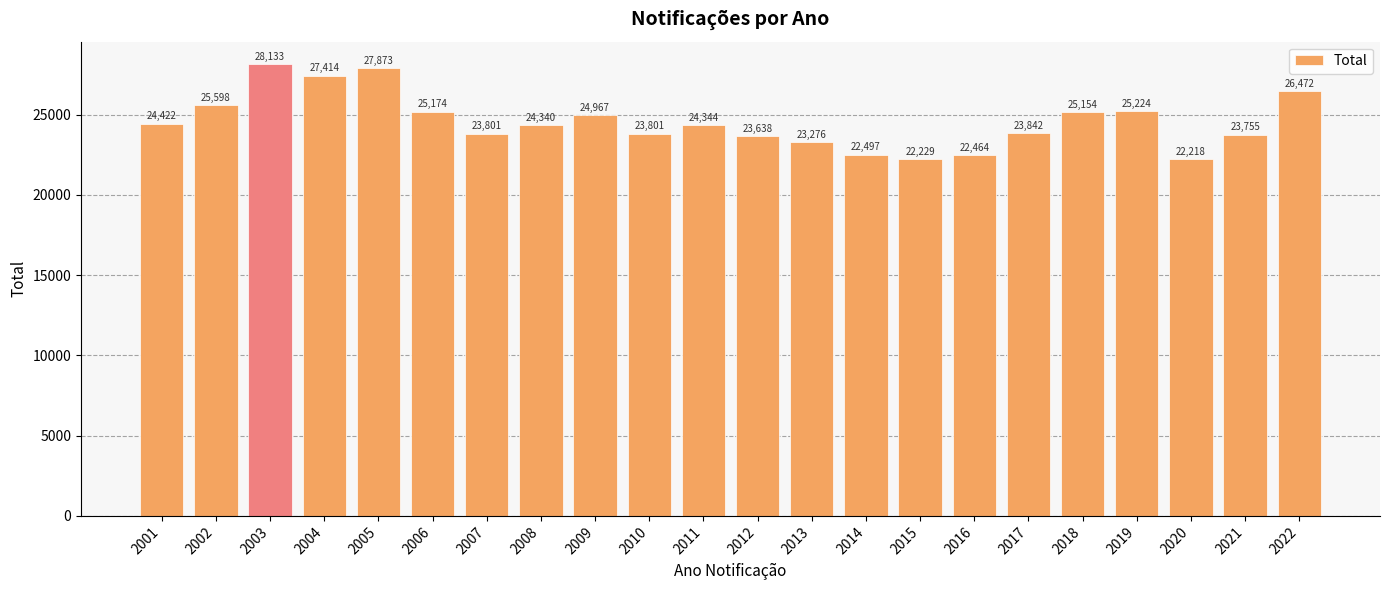

How many categories are shown in the chart?

22